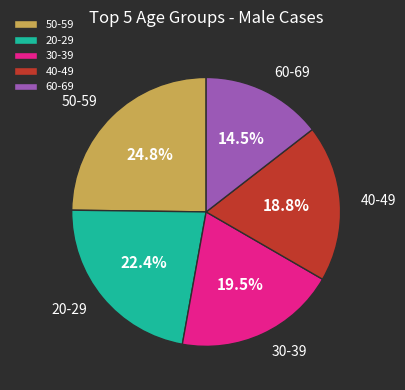

Is there a majority slice in this chart?

No